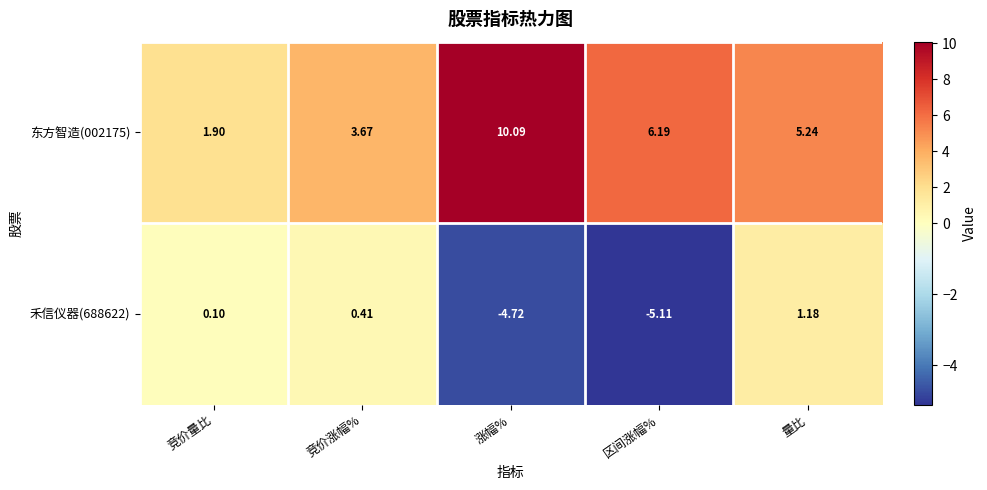

Is the value of 禾信仪器(688622) at 区间涨幅% greater than the value of 东方智造(002175) at 区间涨幅%?

No